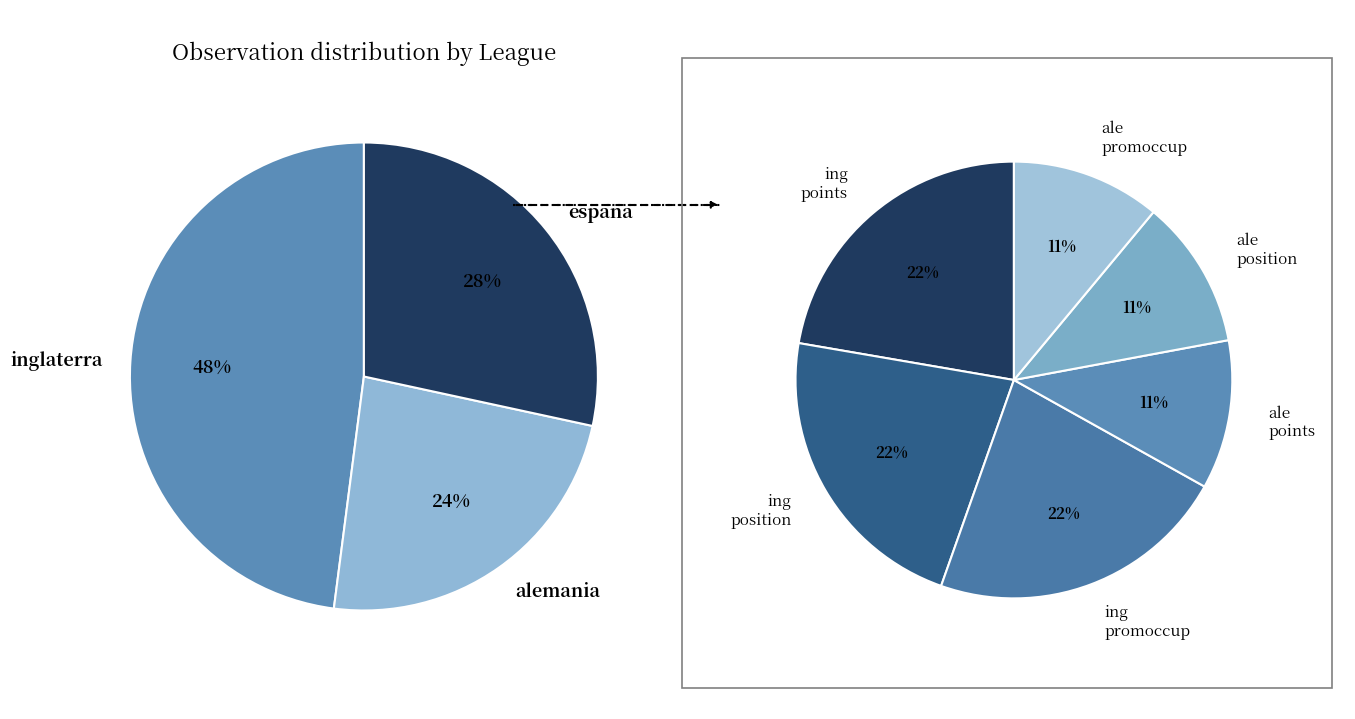

What is the ratio of the value at espana to the value at alemania?

1.2